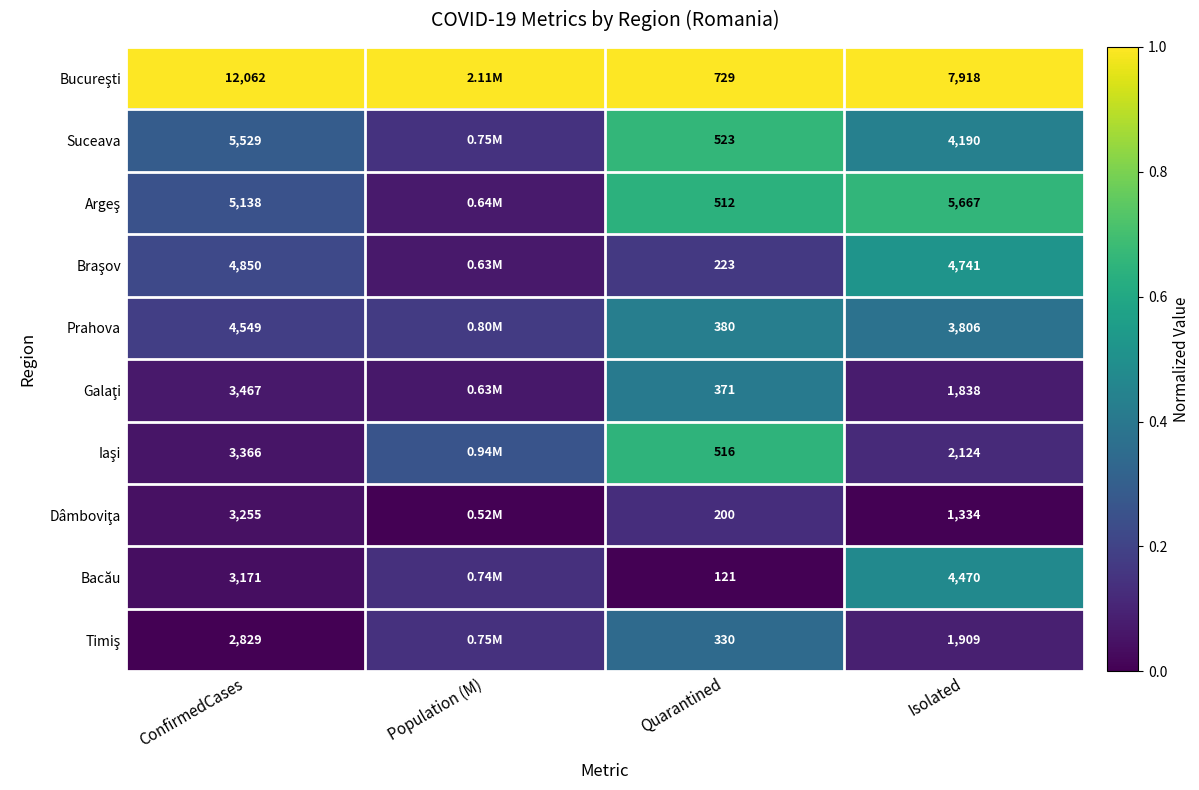

What value does the Bucureşti series have at Population (M)?

1.0